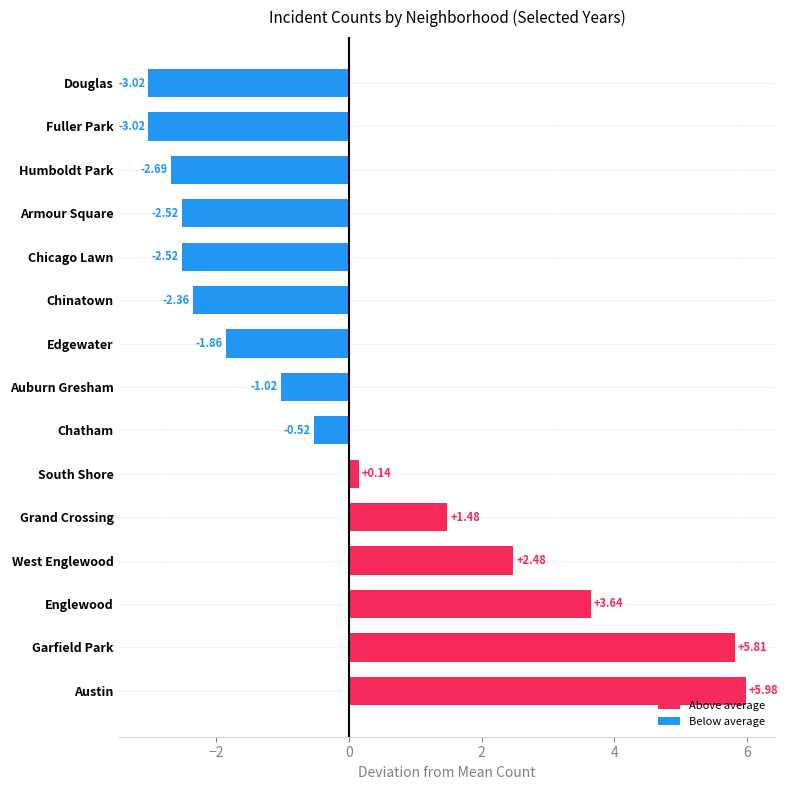

What is the difference between the maximum and minimum values?

9.0